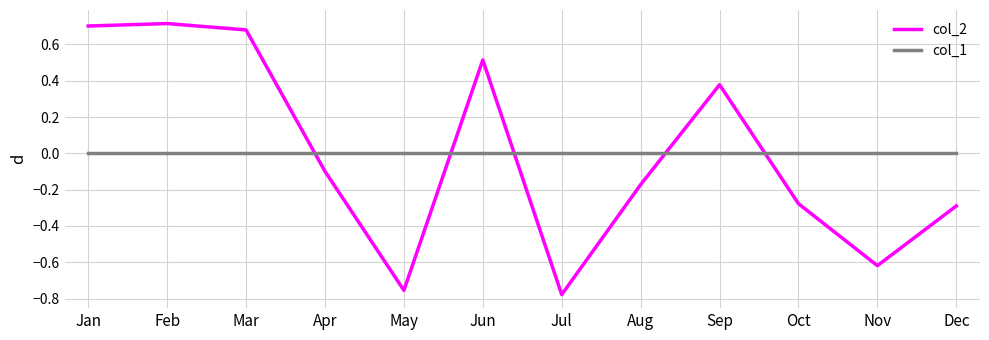

Rank the series at Jan from highest to lowest value.

col_2, col_1